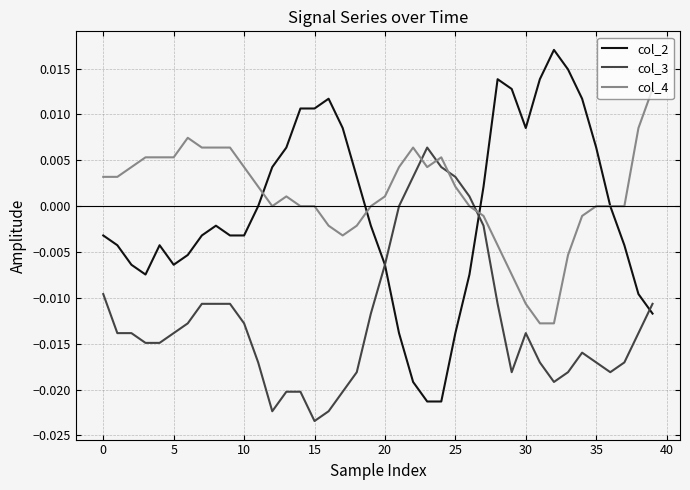

Rank the series by their maximum value, from highest to lowest.

col_2, col_4, col_3